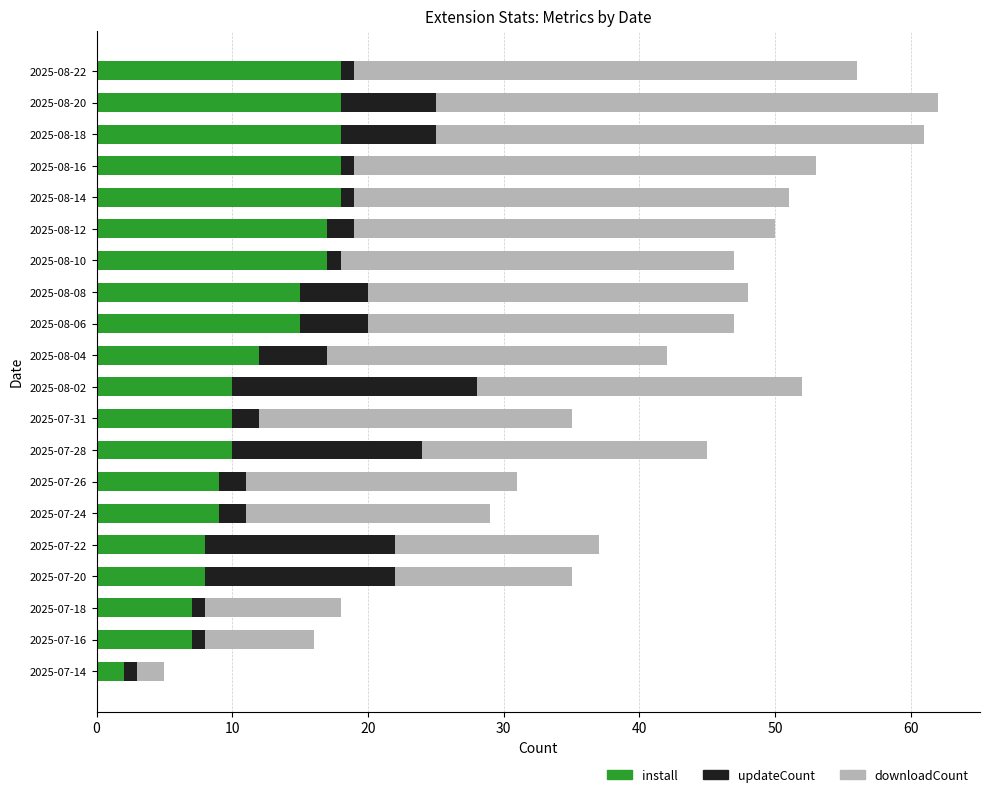

What is the difference between the second highest and minimum values in the install series?

16